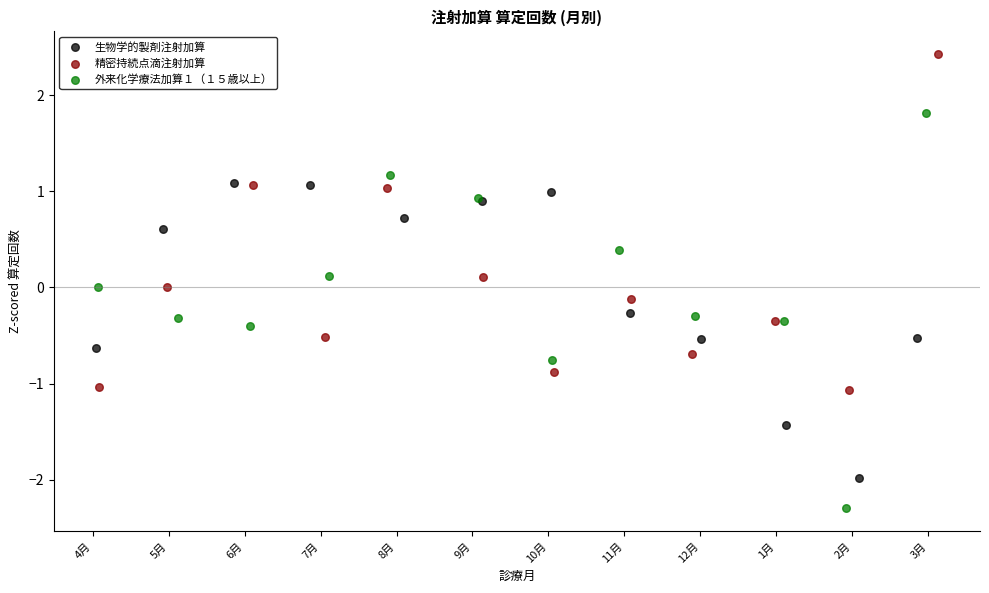

Which series contains the lowest Y value?

外来化学療法加算１（１５歳以上）